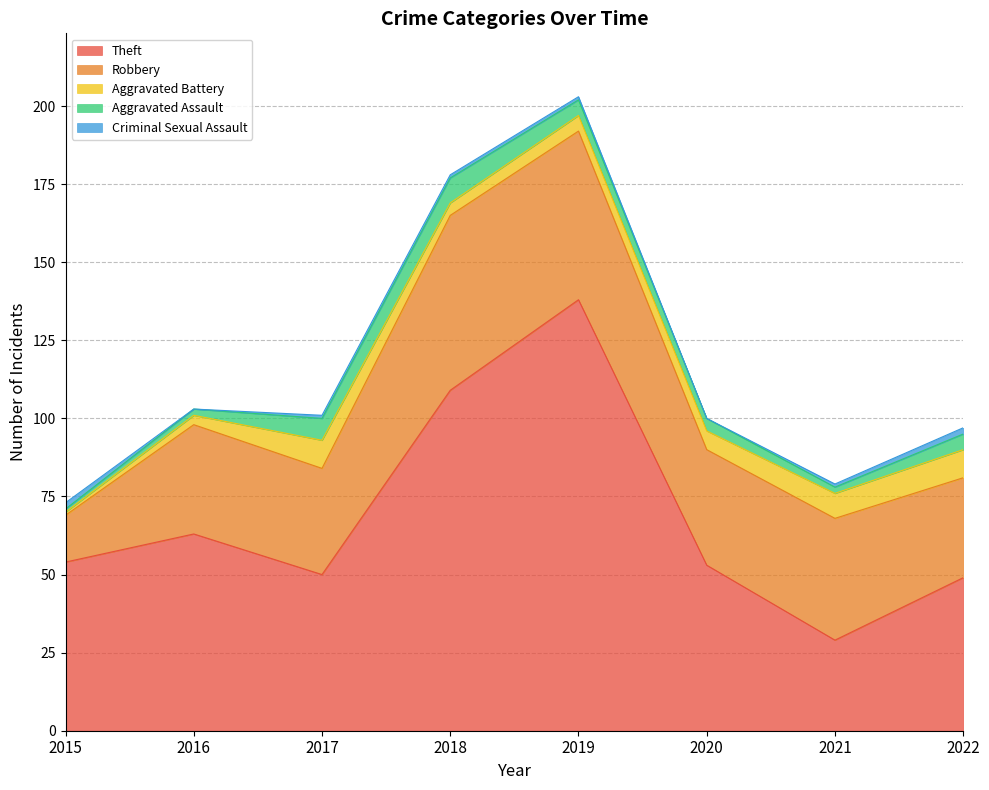

Reading left to right, transcribe all the data shown in this chart.

Theft: 2015=54	2016=63	2017=50	2018=109	2019=138	2020=53	2021=29	2022=49
Robbery: 2015=15	2016=35	2017=34	2018=56	2019=54	2020=37	2021=39	2022=32
Aggravated Battery: 2015=1	2016=3	2017=9	2018=4	2019=5	2020=6	2021=8	2022=9
Aggravated Assault: 2015=1	2016=2	2017=7	2018=8	2019=5	2020=4	2021=2	2022=5
Criminal Sexual Assault: 2015=2	2016=0	2017=1	2018=1	2019=1	2020=0	2021=1	2022=2